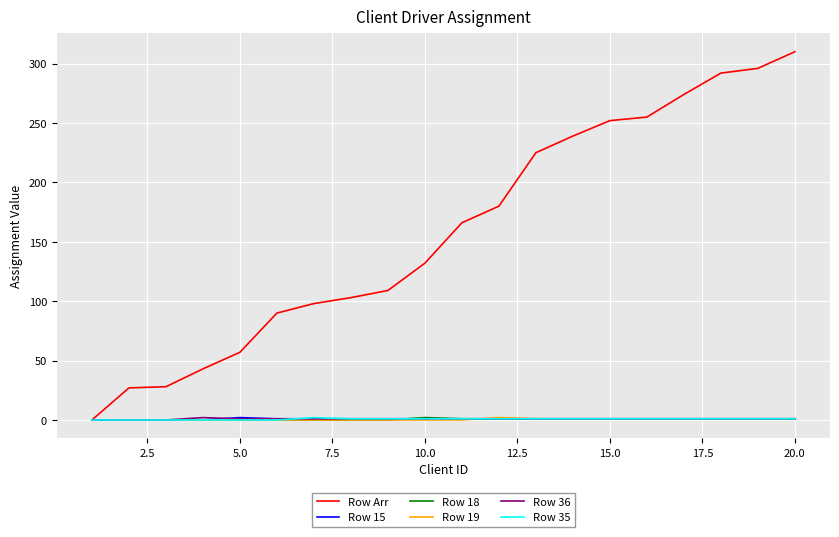

Which series has the widest spread of values?

Row Arr